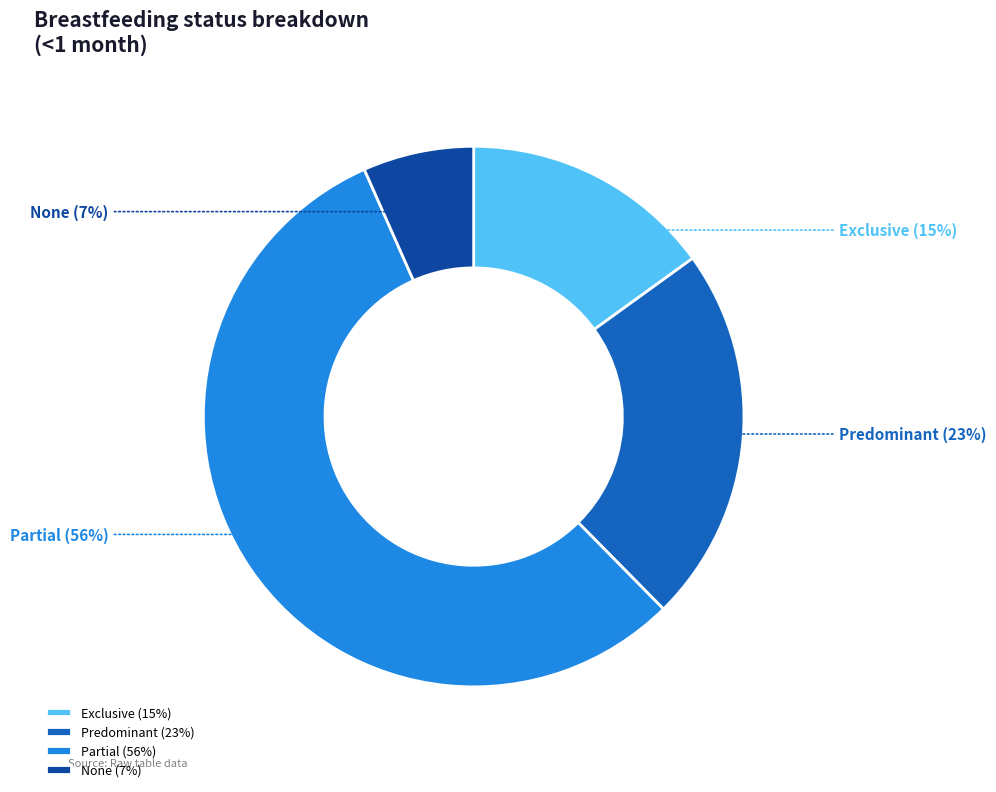

To the nearest percent, what percentage of the pie is None?

7%